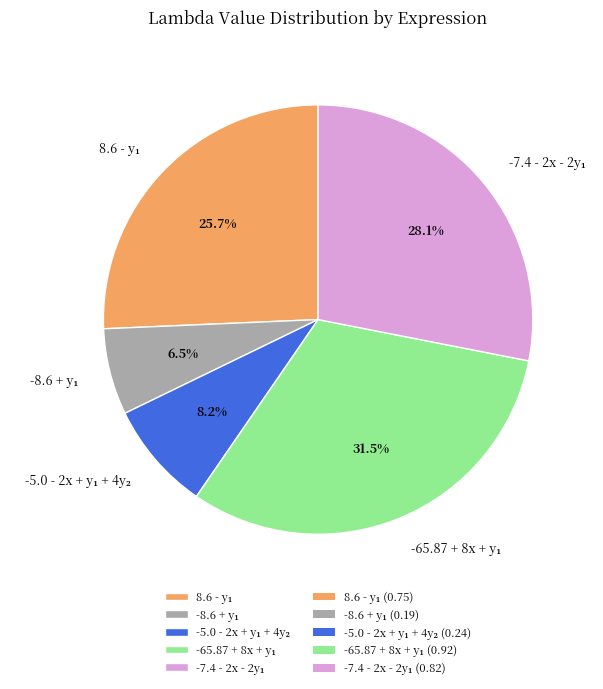

Is there any slice that represents more than half of the pie?

No